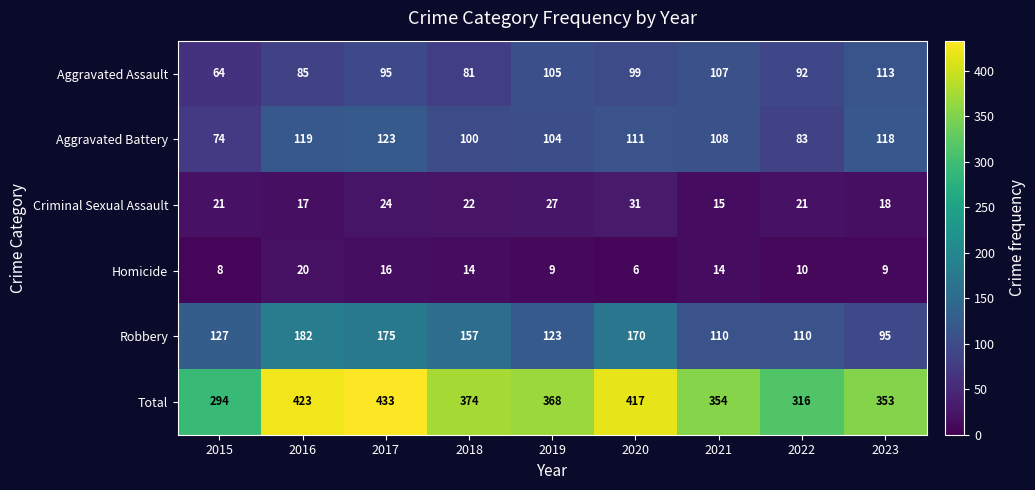

Which series changed the most between 2018 and 2021?

Robbery